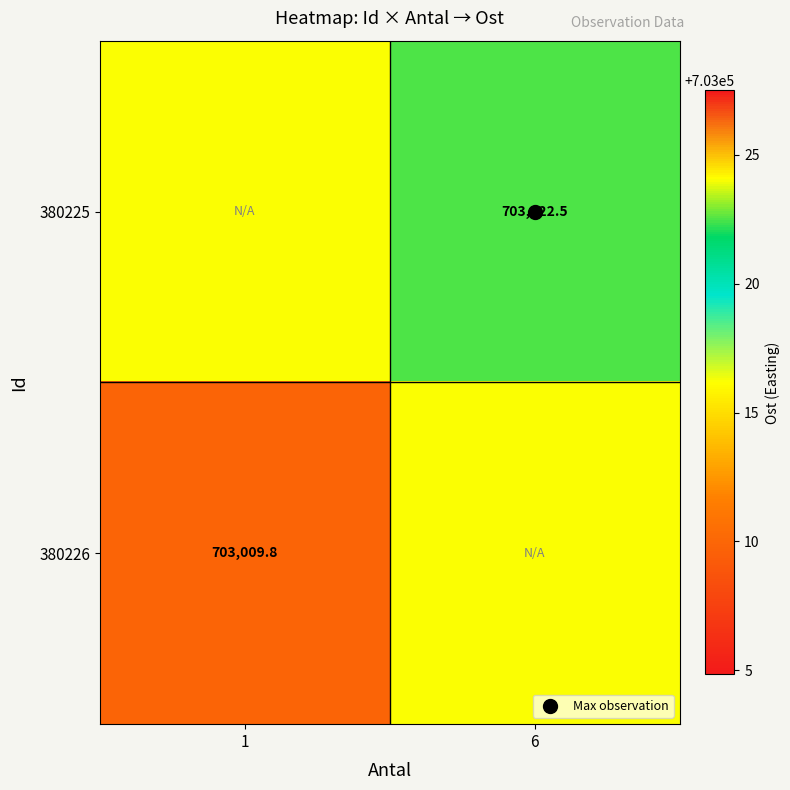

What is the sum of the 380226 values at 1 and 6?

1406026.0